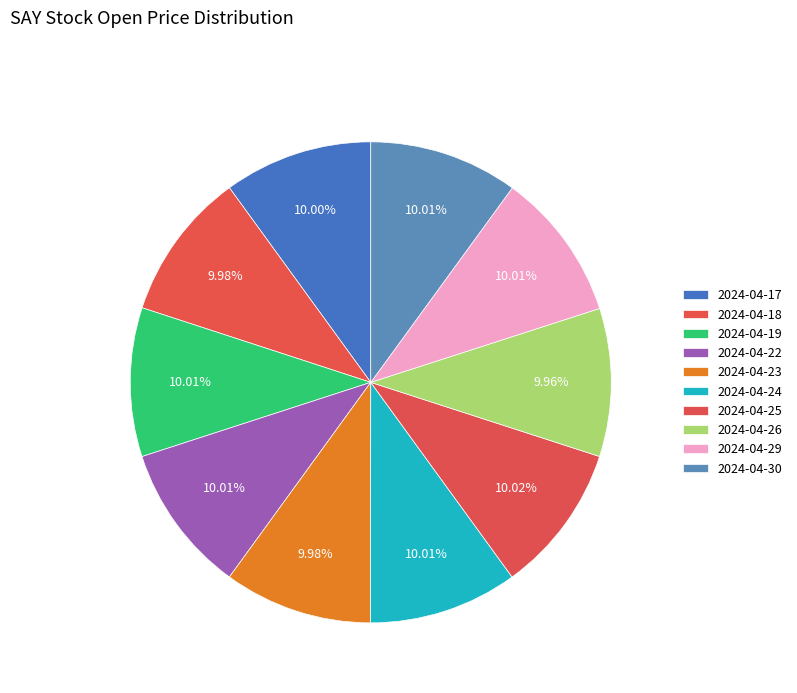

What is the largest slice in the pie chart?

2024-04-25